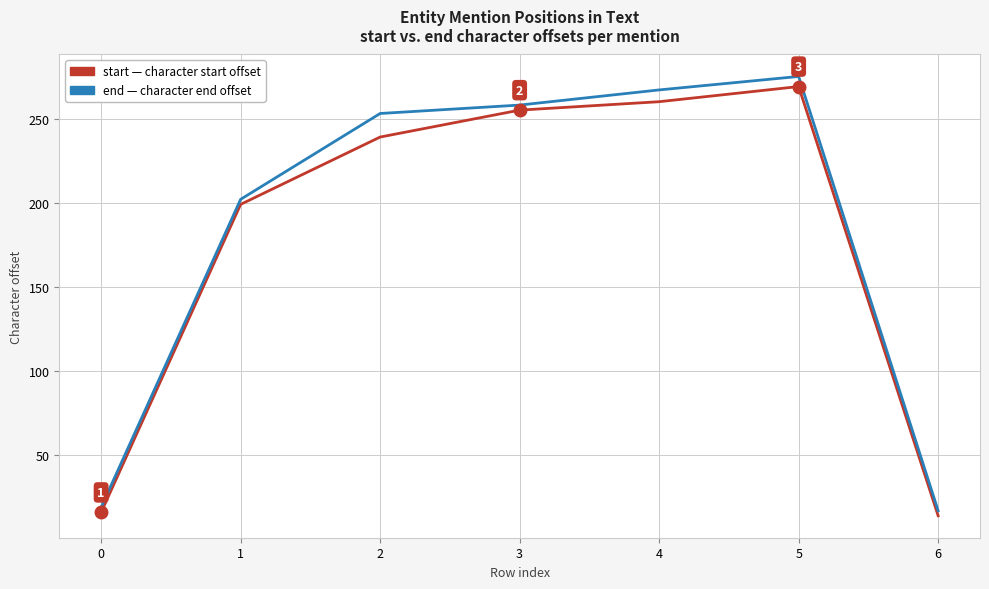

What is the greatest value displayed?

275